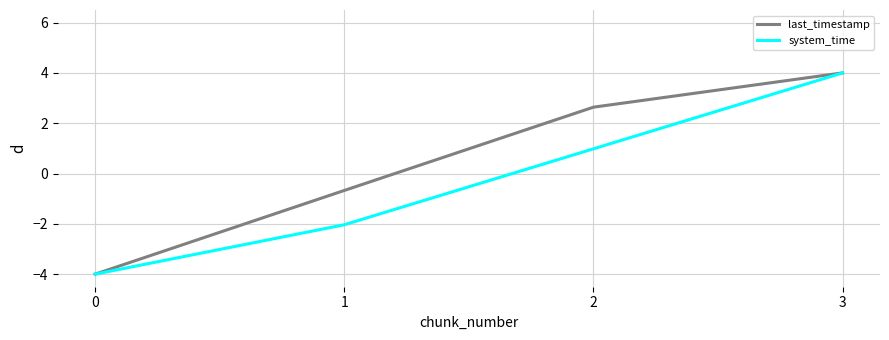

What is the difference between the last_timestamp values at 0 and 3?

8.0